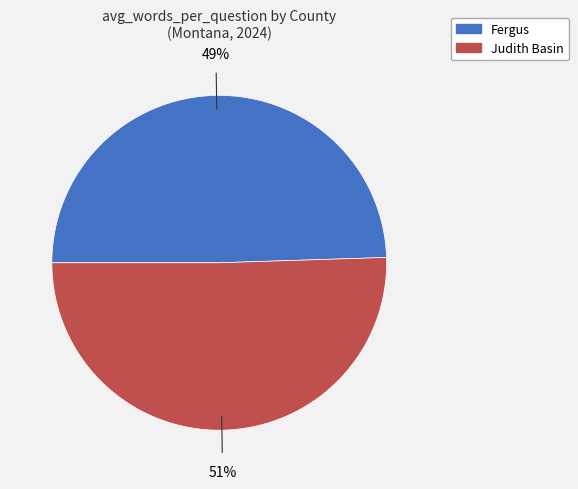

Count the number of slices in the pie.

2